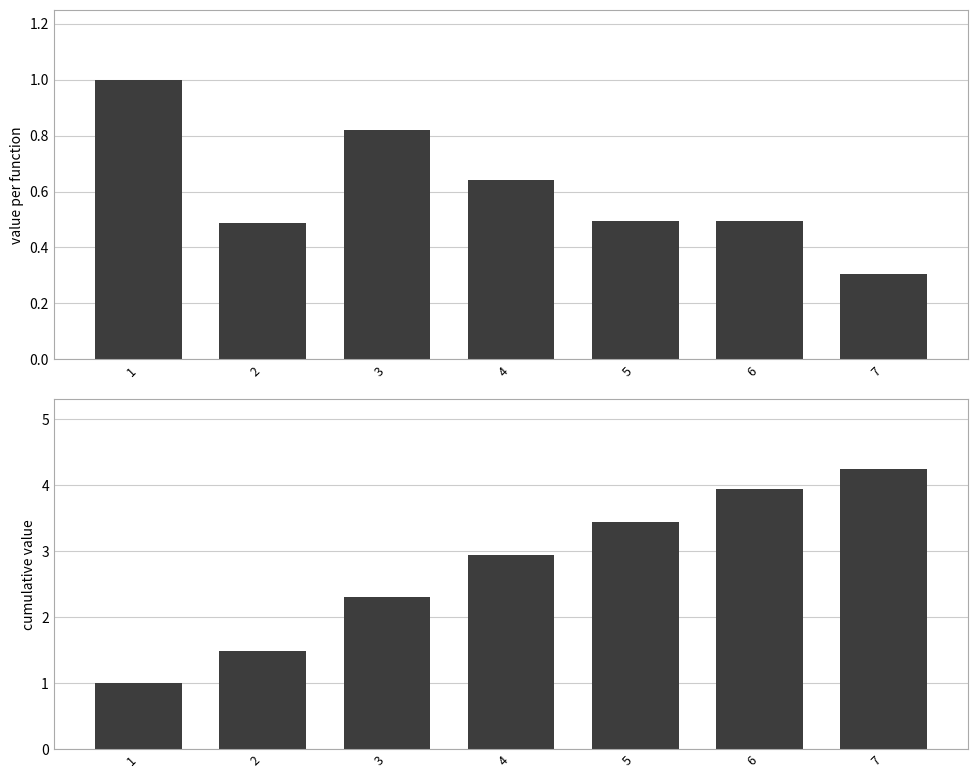

How many data points in cumulative value are less than 2?

2